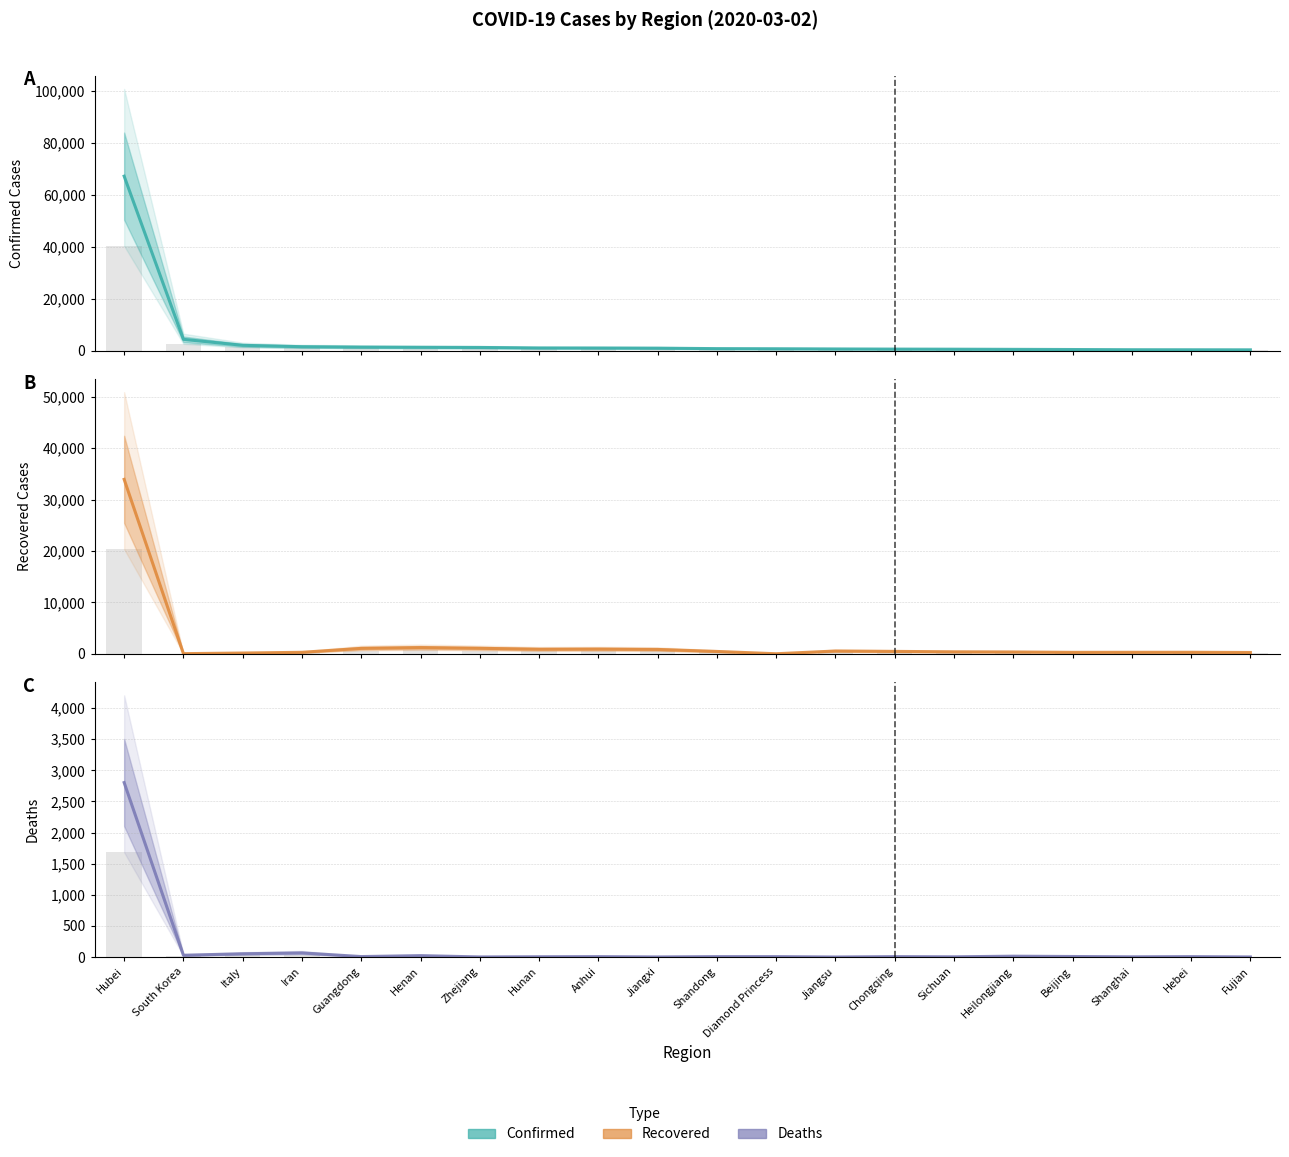

Where does the Confirmed series first go above 935?

Hubei